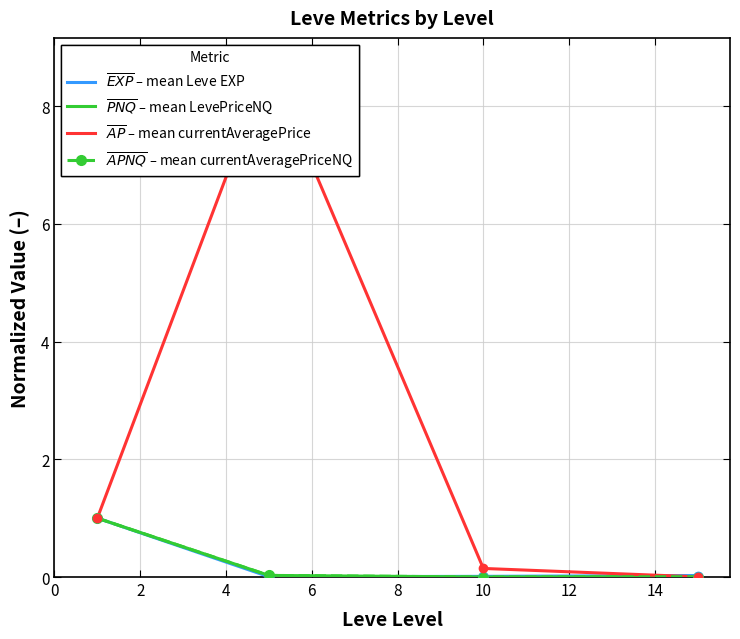

True or false: $\overline{EXP}$ – mean Leve EXP has more than 0 points higher than both neighbors.

False